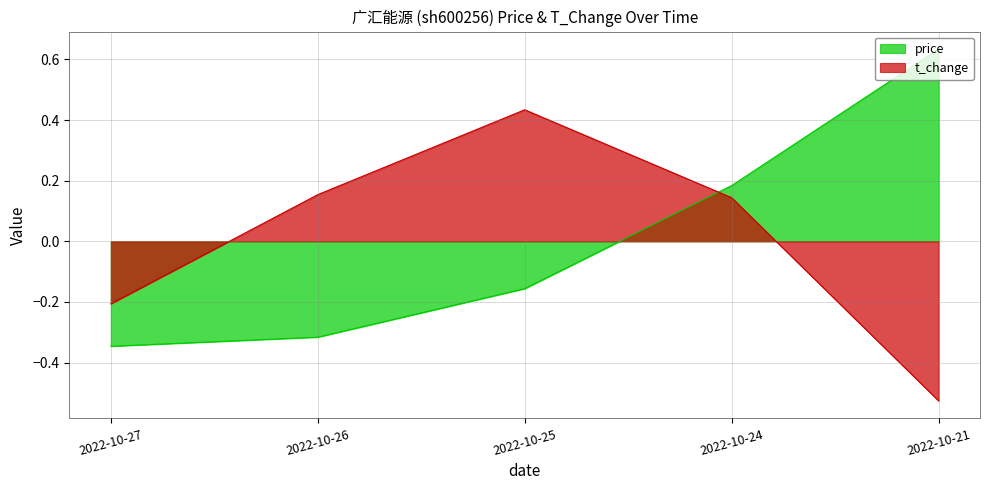

Which series has the widest spread of values?

price